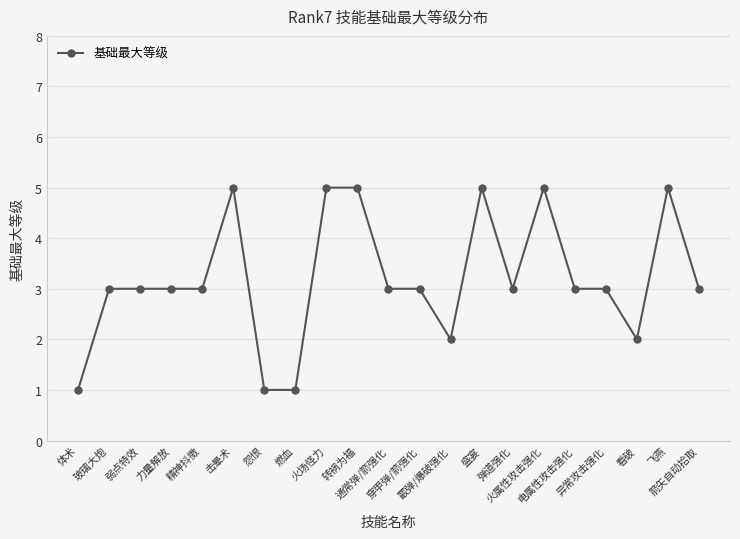

What is the greatest value displayed?

5